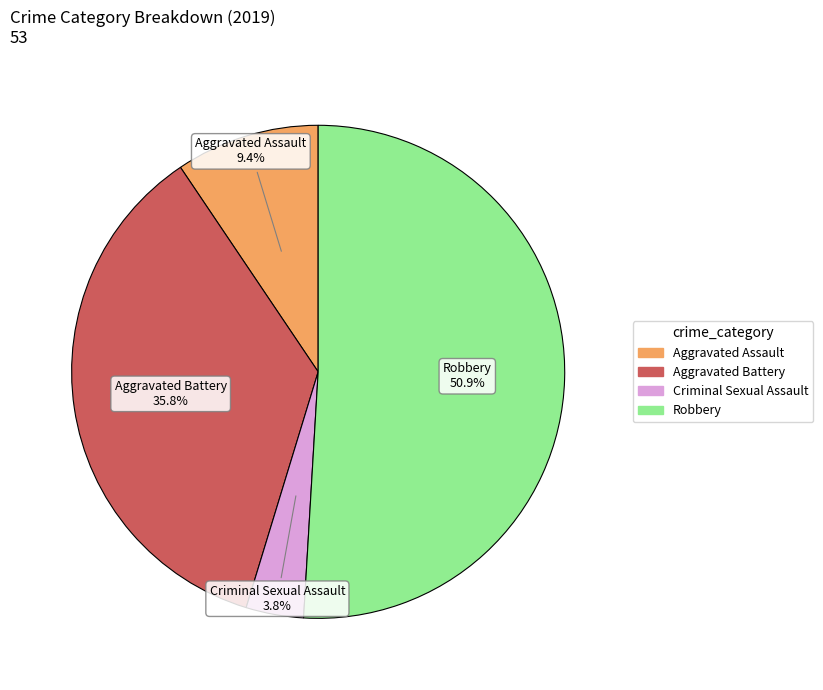

Does any single category account for the majority?

Yes